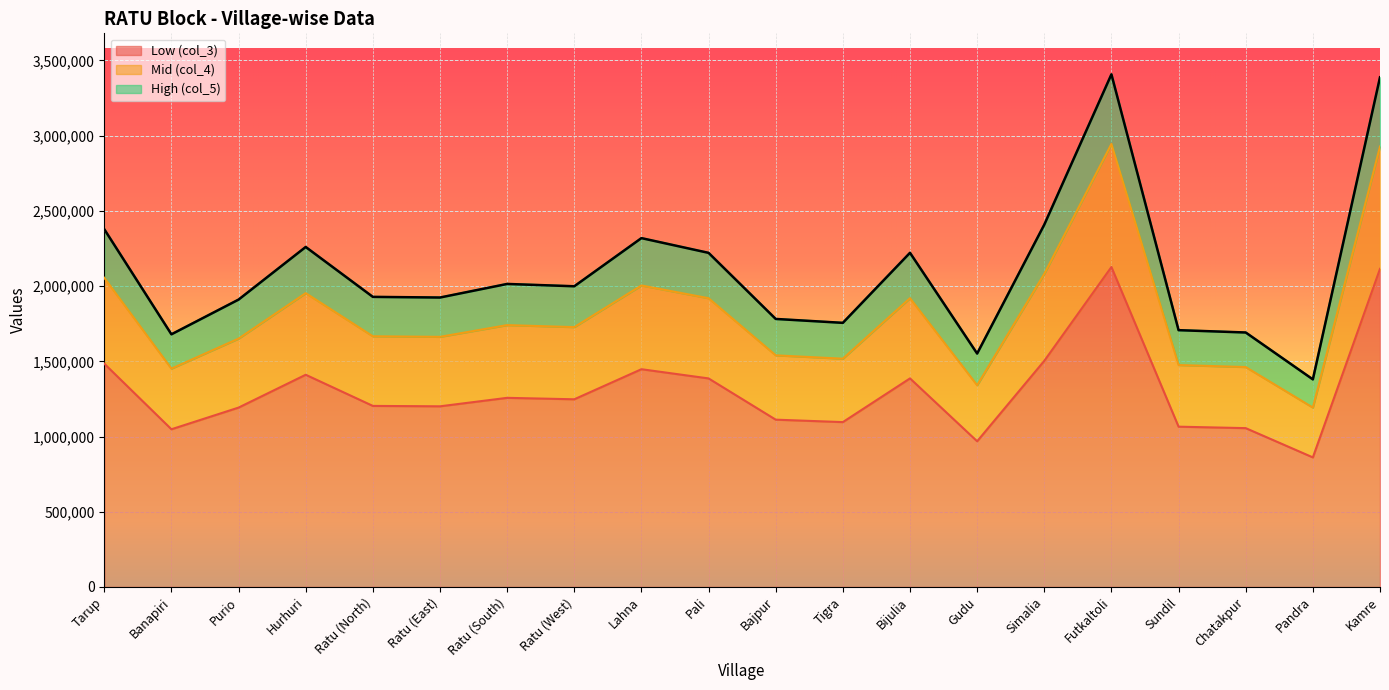

What is the total value across all series at Tigra?

1755666